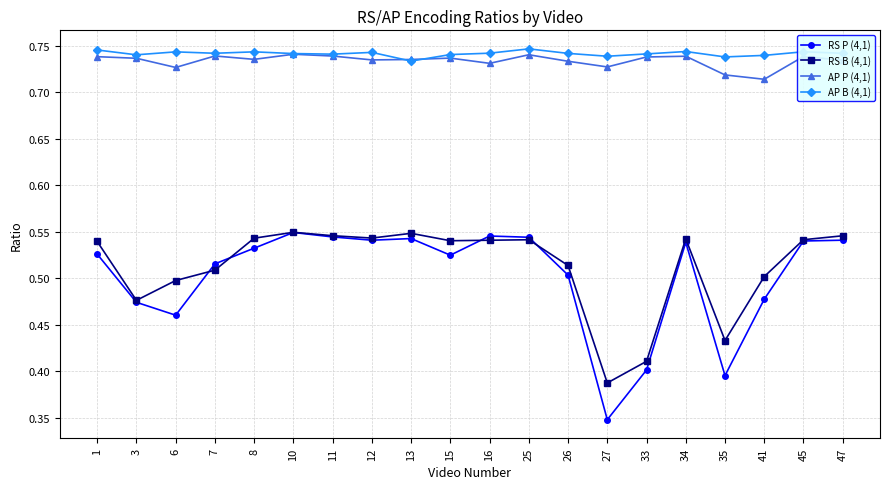

Which category has the lowest value across all series?

27